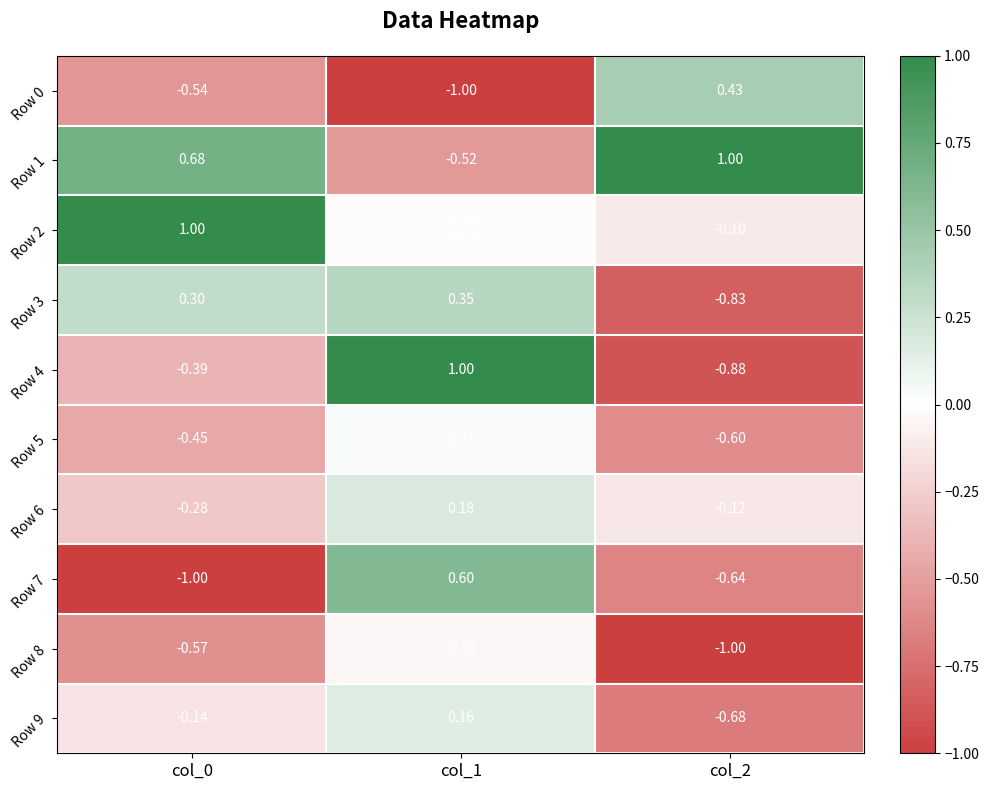

Which has a higher value, col_1 or col_0?

col_0